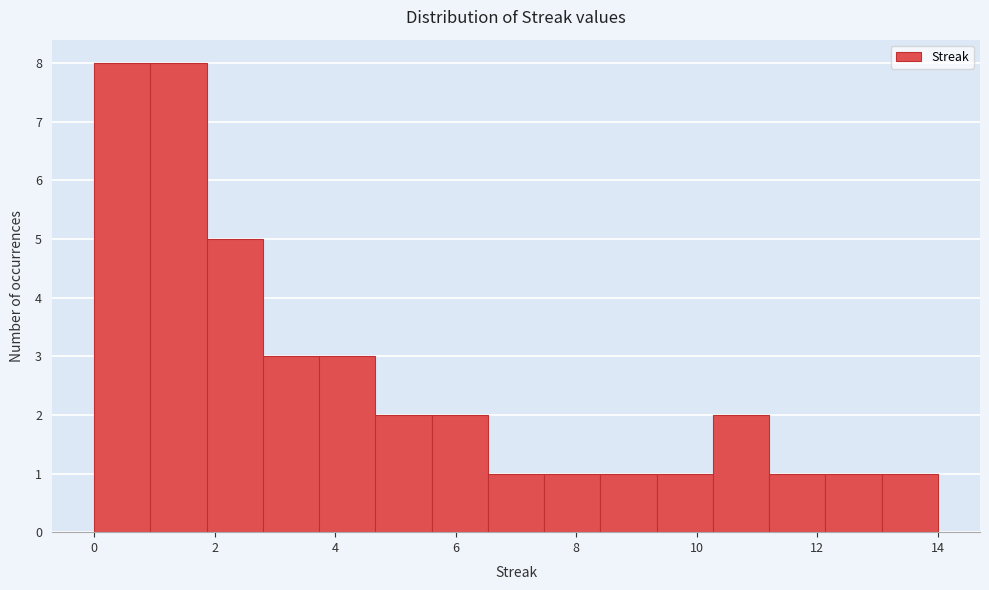

Reading left to right, list every bar in this chart as the range it spans on the x-axis followed by its height. Neither the bar edges nor the heights are printed on the chart, so give them approximately, as read against the axes.

0.0 to 1.0: 8
1.0 to 1.8: 8
1.8 to 2.8: 5
2.8 to 3.8: 3
3.8 to 4.6: 3
4.6 to 5.6: 2
5.6 to 6.6: 2
6.6 to 7.4: 1
7.4 to 8.4: 1
8.4 to 9.4: 1
9.4 to 10.2: 1
10.2 to 11.2: 2
11.2 to 12.2: 1
12.2 to 13.0: 1
13.0 to 14.0: 1